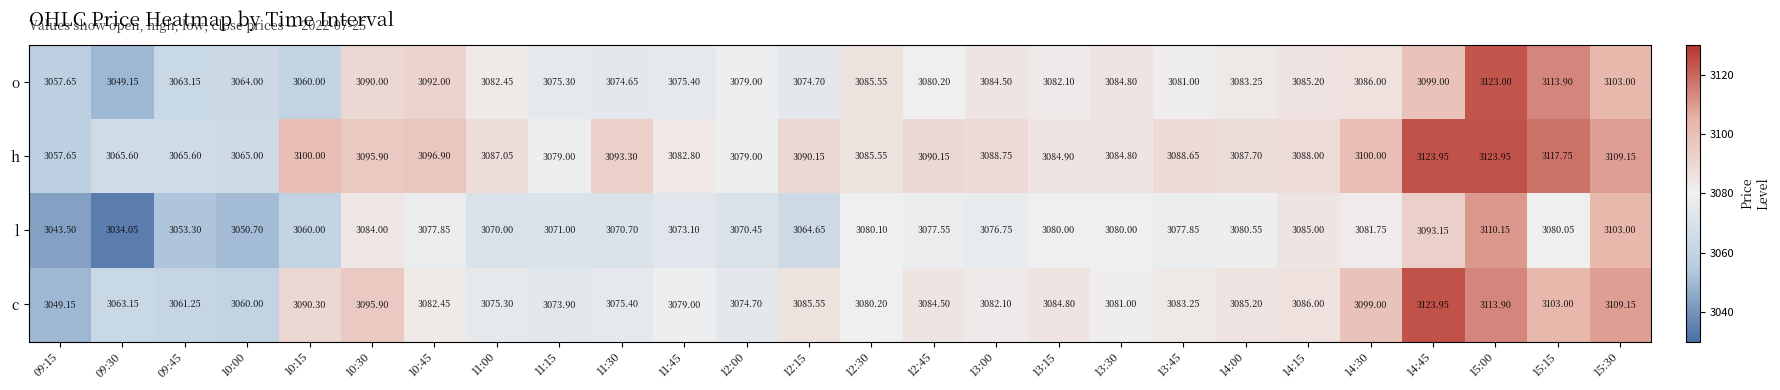

Rank the series at 14:30 from lowest to highest value.

l, o, c, h